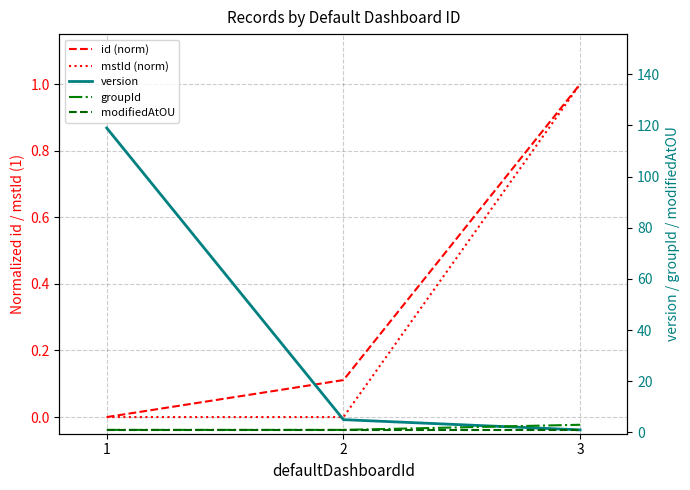

At which label is groupId closest to 2?

1